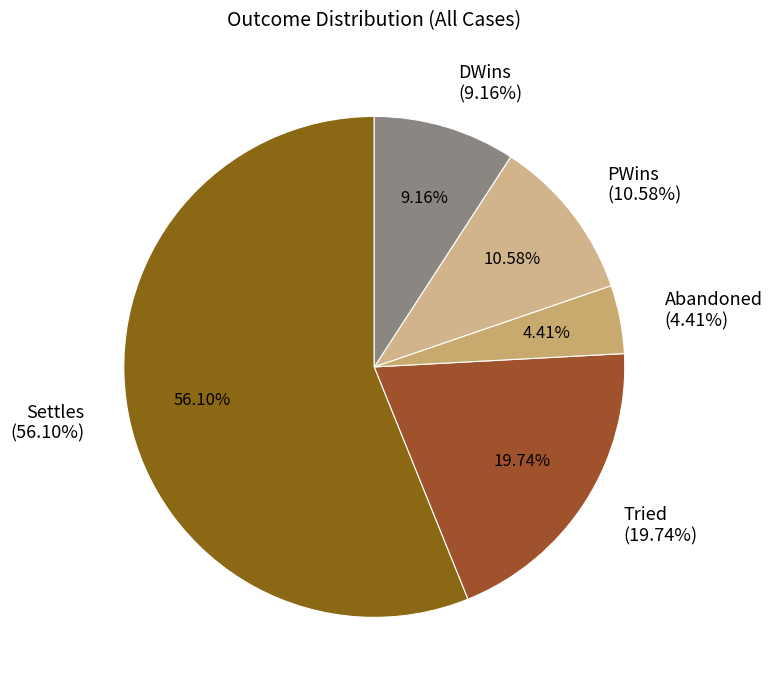

Is it true that Settles is 63% of the pie?

False